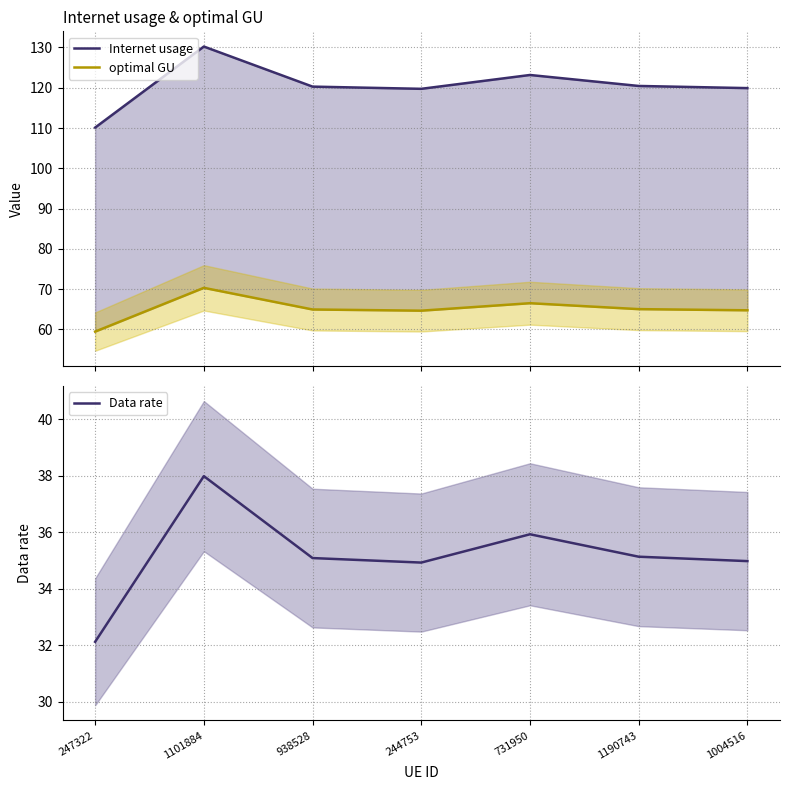

What is the spread (max minus min) of values at 247322?

78.0